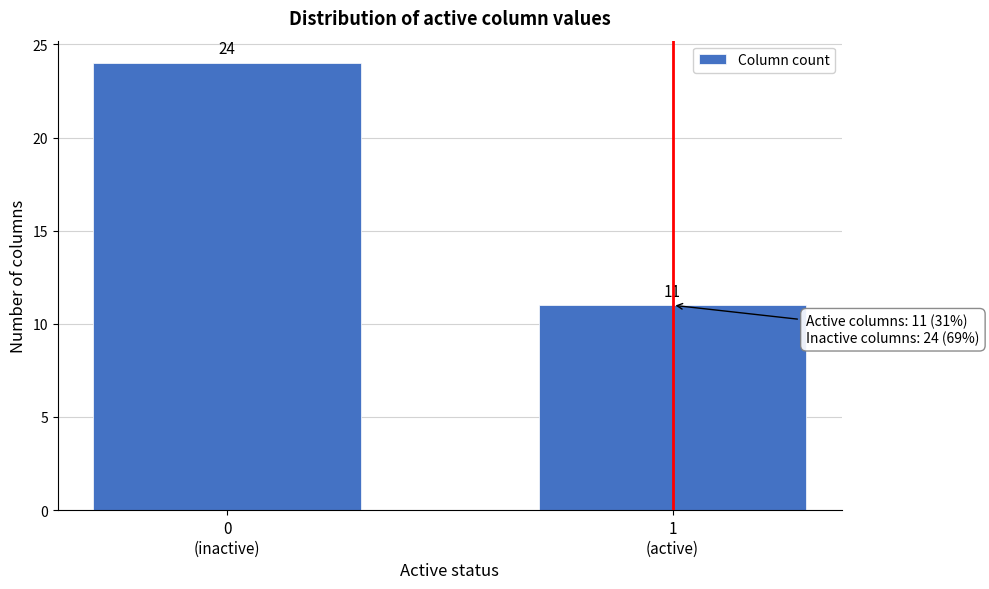

Reading left to right, transcribe all the data shown in this chart.

24	11